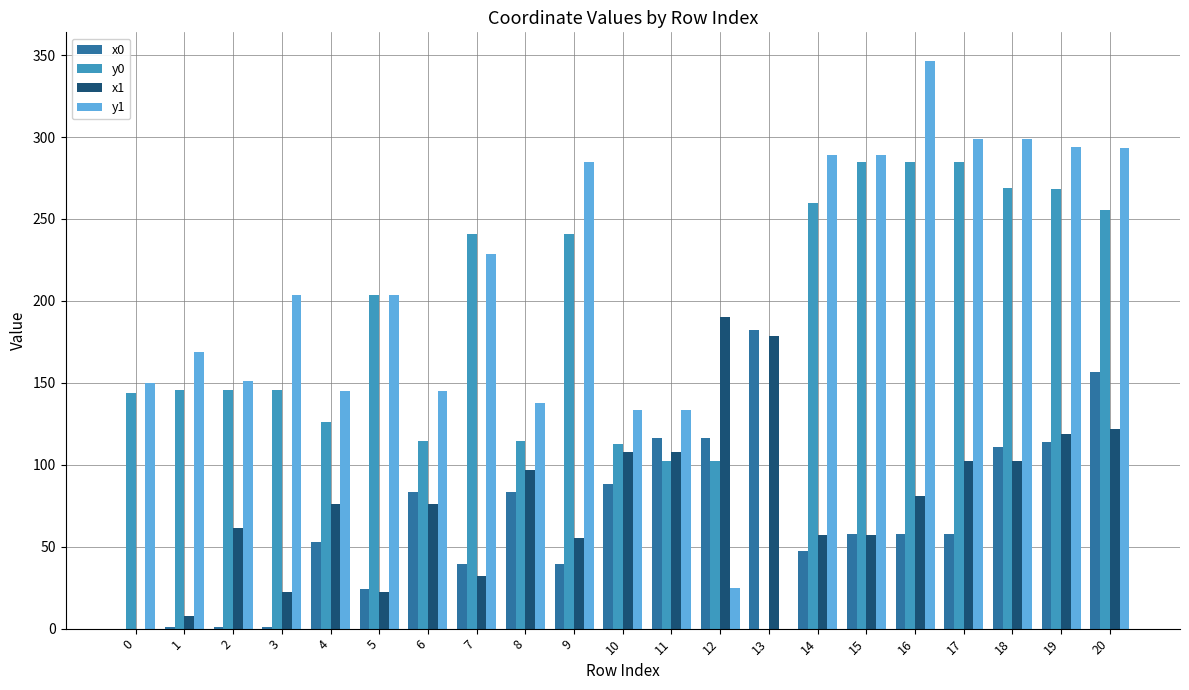

The value of x1 at 11 is 107.7. True or false?

True